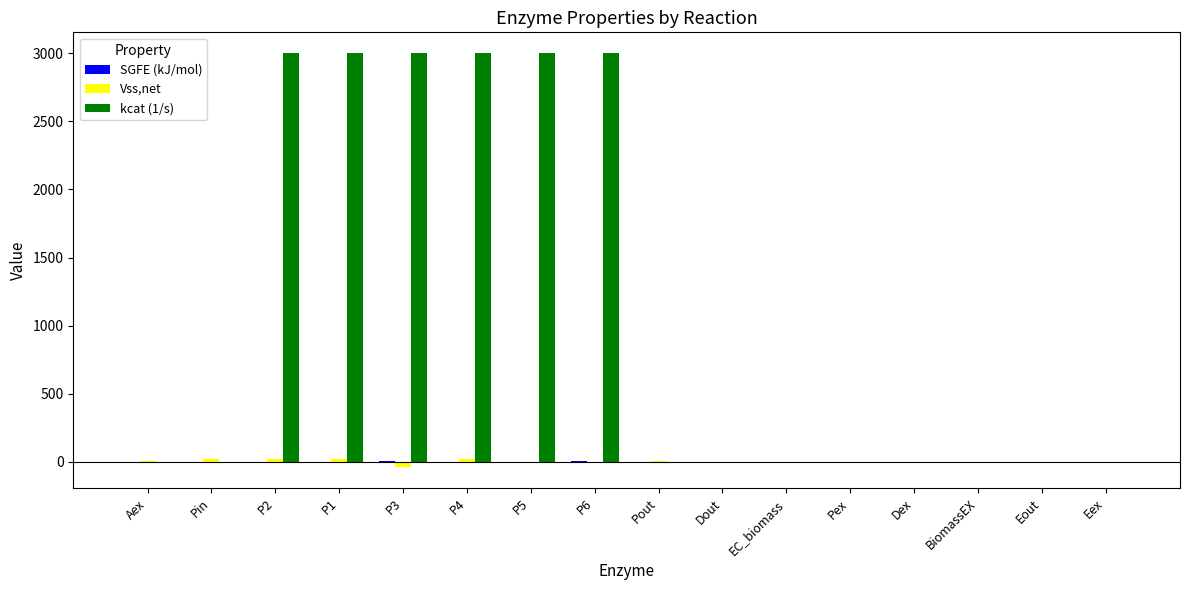

Which series has the largest total across all categories?

kcat (1/s)